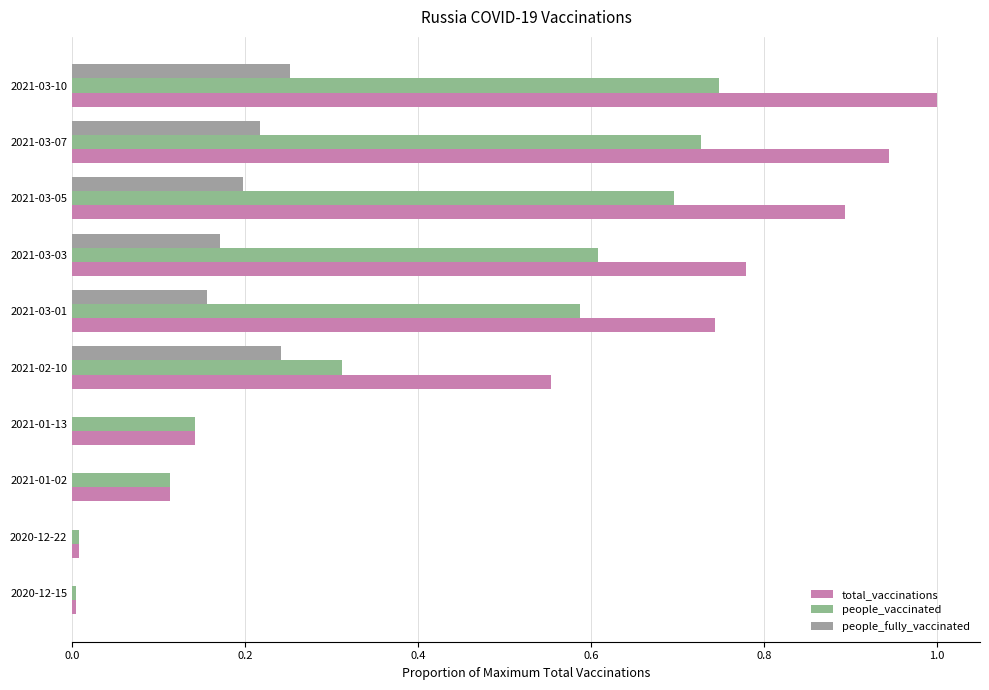

What is the greatest value displayed?

1.0